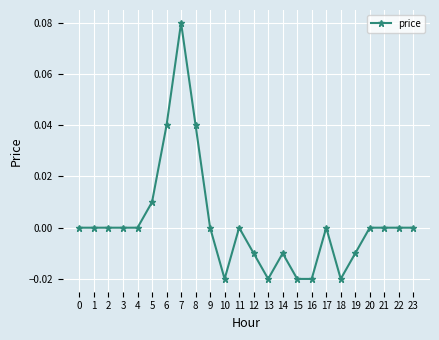

How many lines are shown in the chart?

1